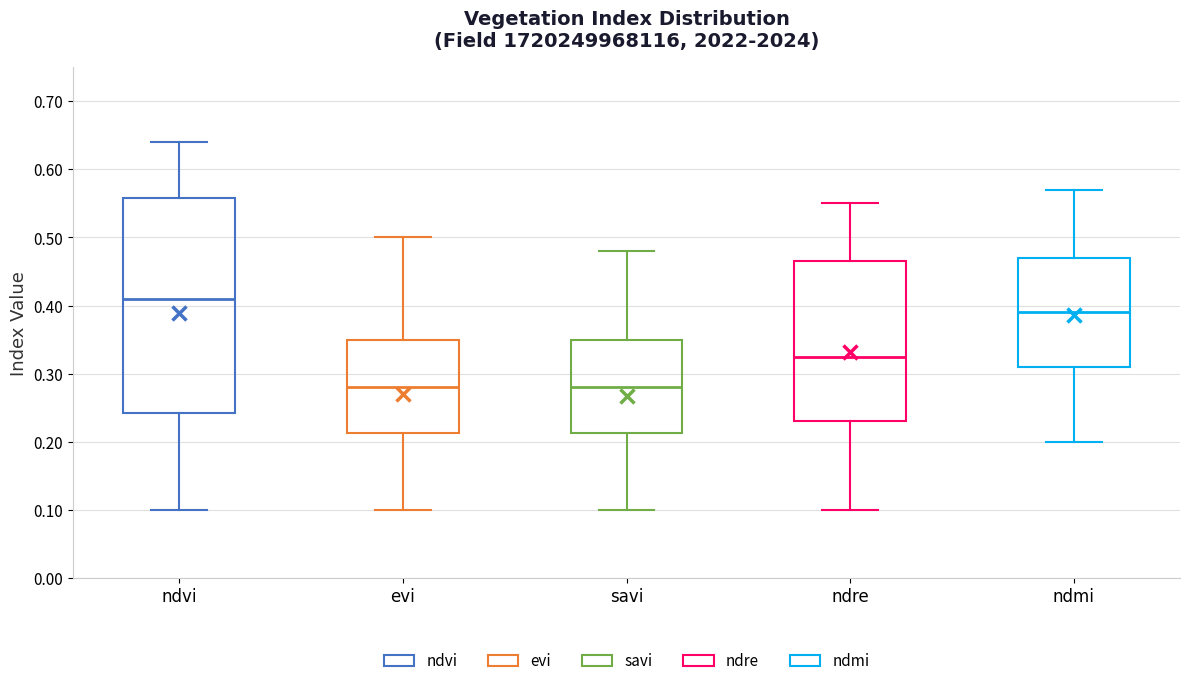

Where is the upper edge of the box for ndre on the y-axis? The values are not printed on the chart, so give them approximately, as read against the axis.

0.47